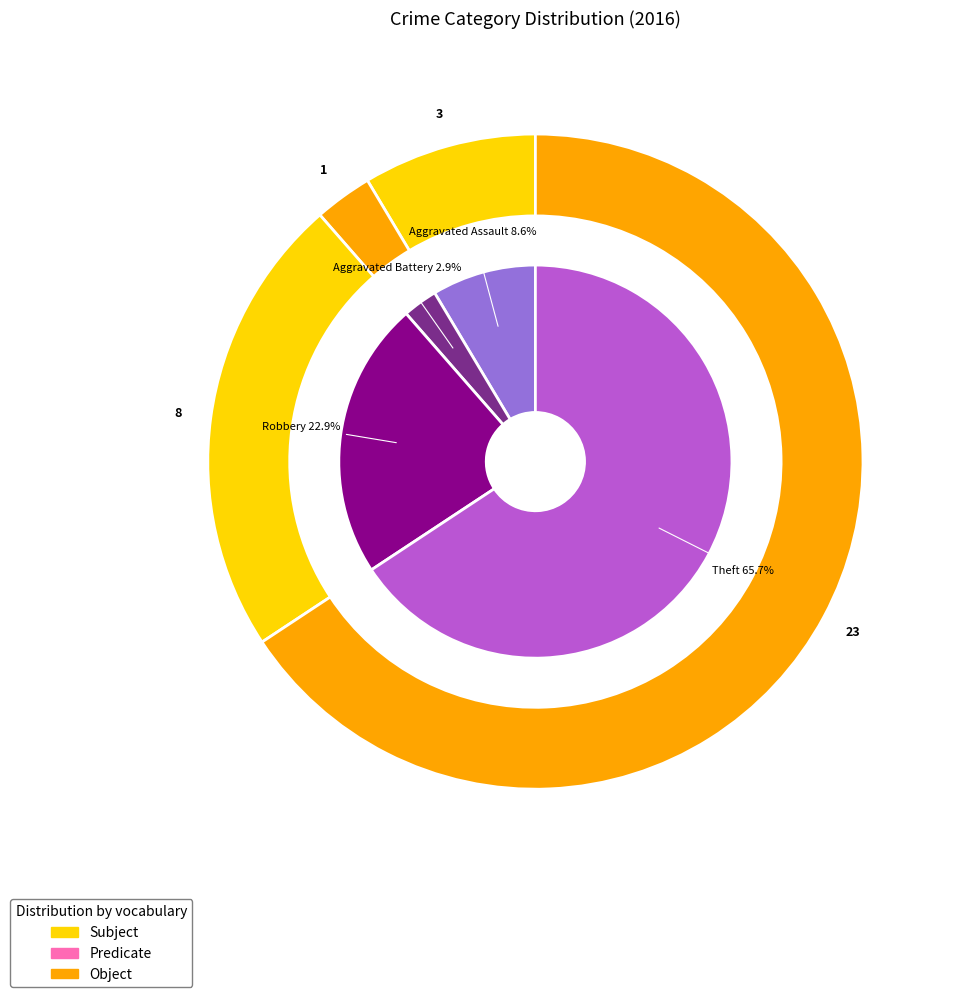

What percentage do Aggravated Assault and Robbery together represent?

31.4%